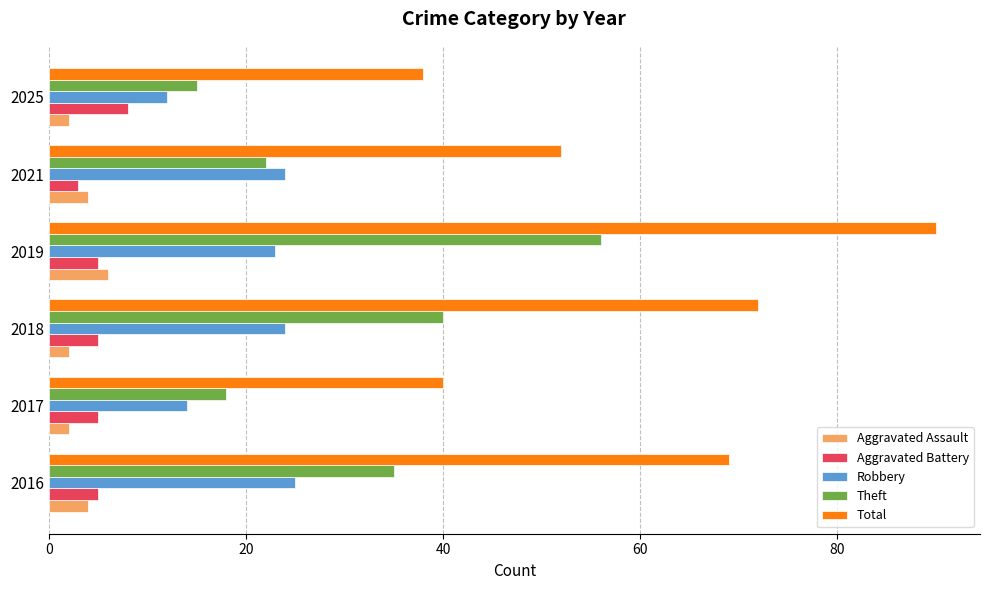

What is the minimum value shown in the chart?

2